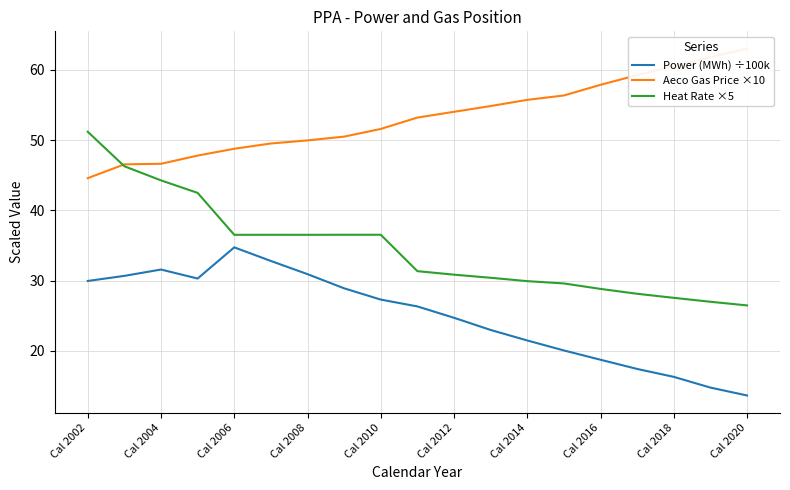

True or false: Power (MWh) ÷100k and Heat Rate ×5 cross at least once.

False